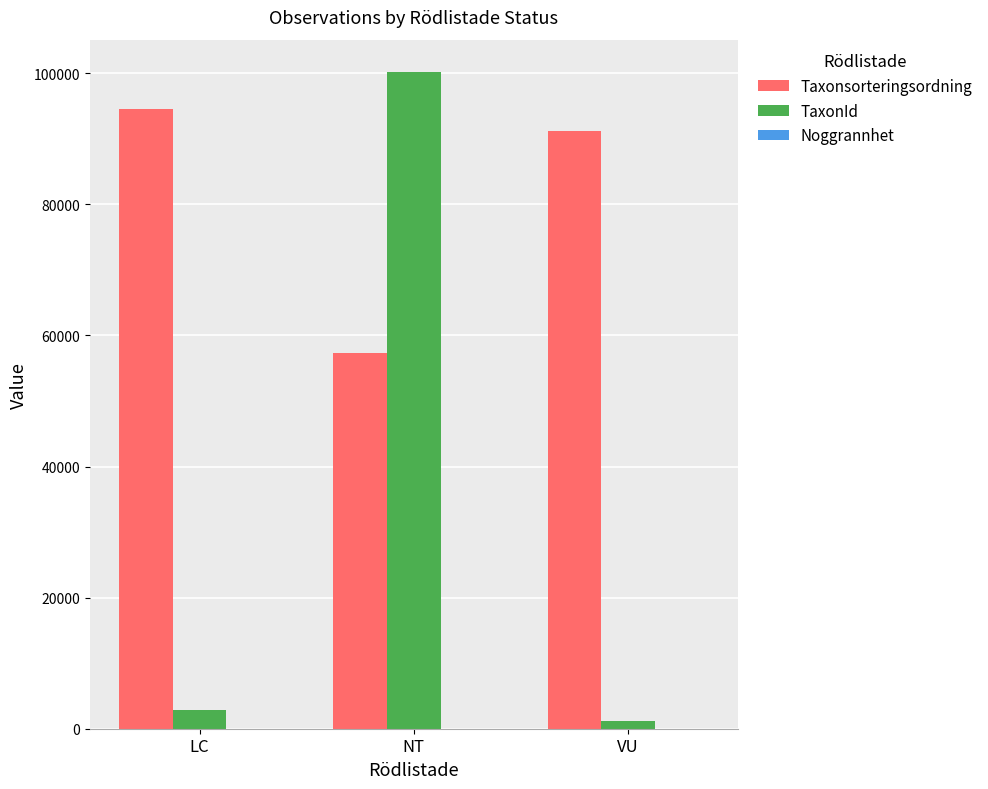

The value of TaxonId at LC is 2813. True or false?

True